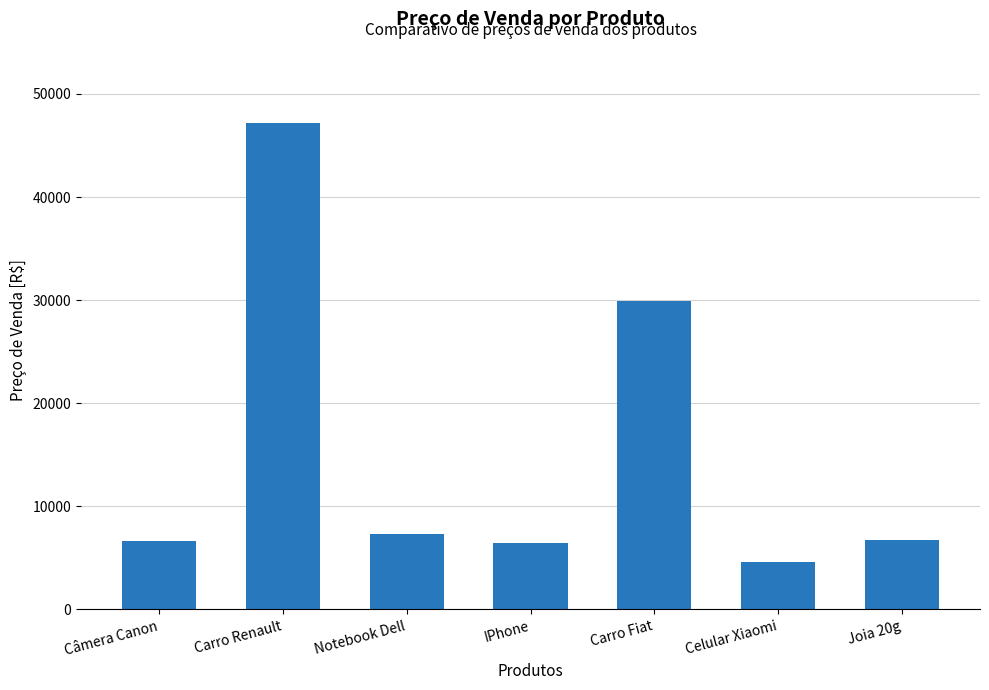

What is the difference between the second highest and second lowest values?

23404.4